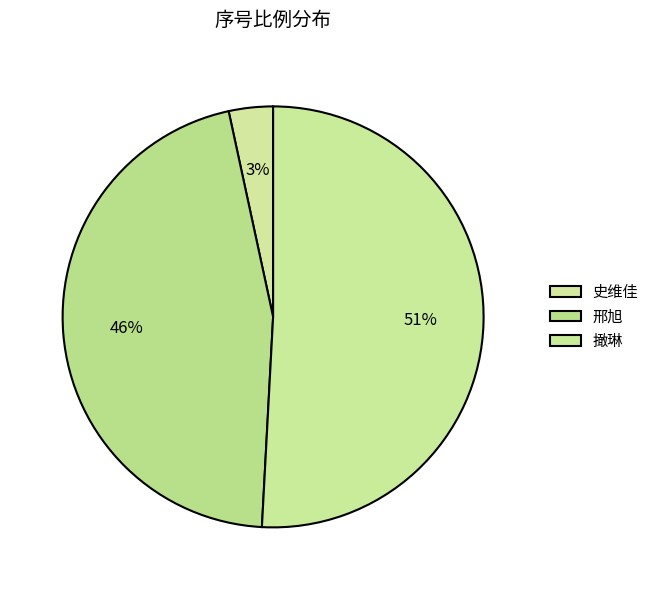

To the nearest percent, what is the average slice percentage?

33%